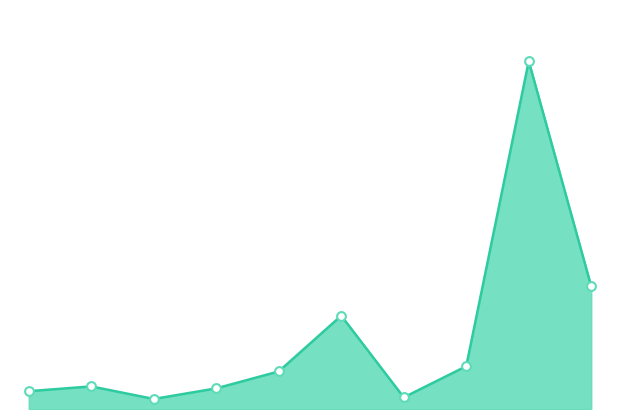

Is this an area chart (filled region under the line)?

Yes